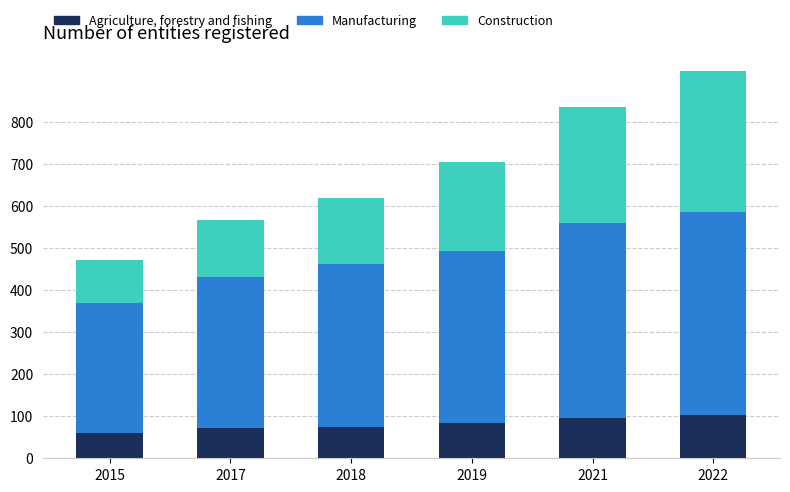

The value of Agriculture, forestry and fishing at 2022 is 166. True or false?

False